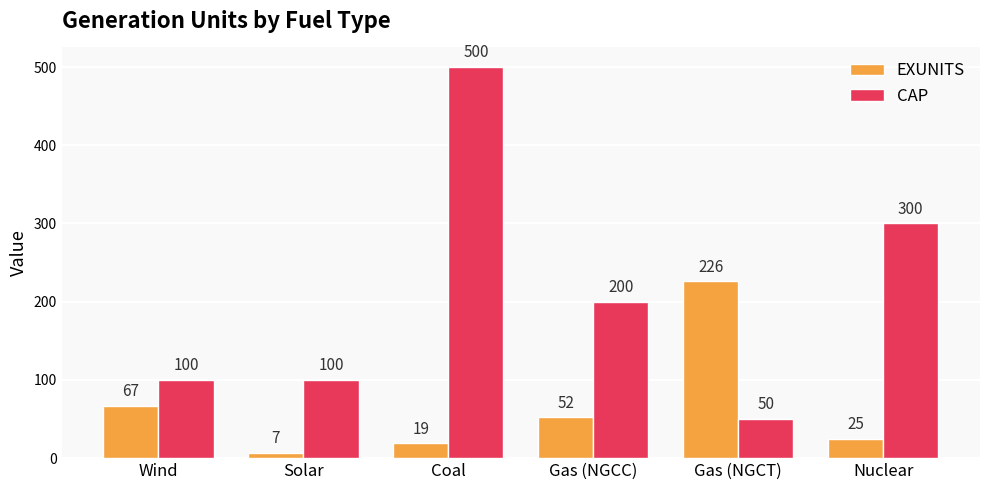

Are the bars horizontal?

No